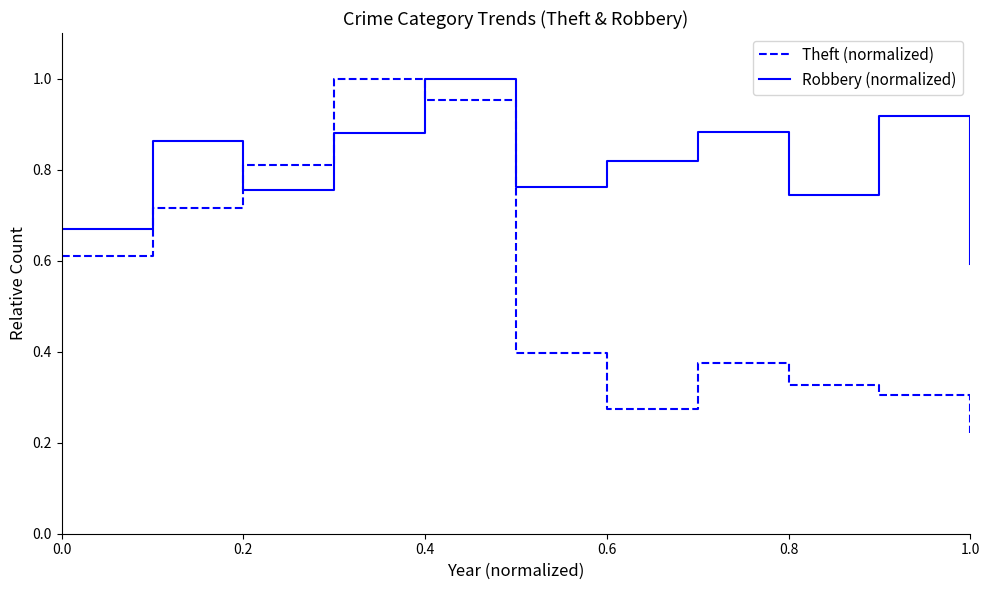

How many interior local peaks does the Robbery (normalized) series have?

4